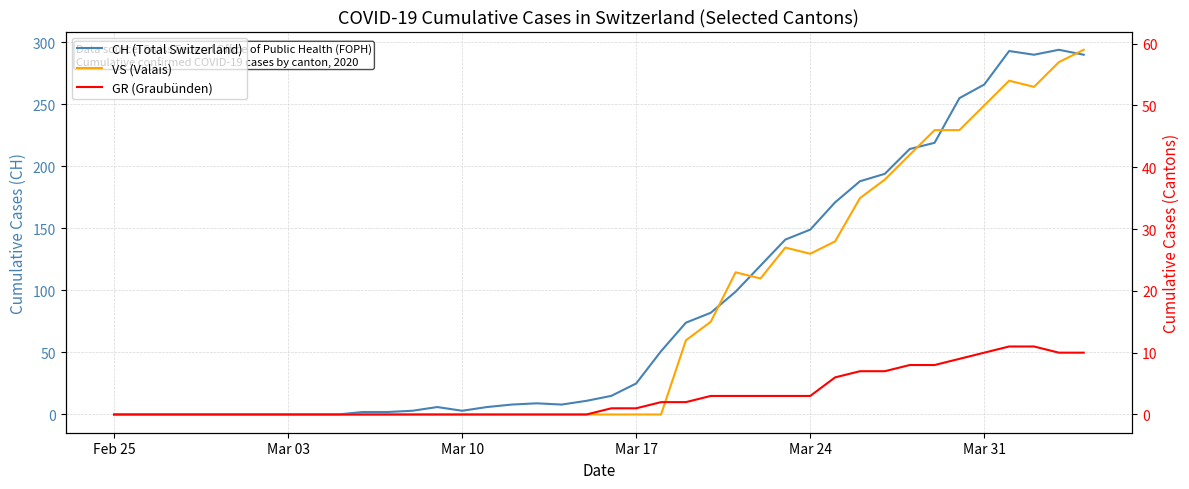

Reading right to left, list all the values displayed in this chart.

CH (Total Switzerland): 290	294	290	293	266	255	219	214	194	188	171	149	141	120	99	82	74	51	25	15	11	8	9	8	6	3	6	3	2	2	0	0	0	0	0	0	0	0	0	0
VS (Valais): 59	57	53	54	50	46	46	42	38	35	28	26	27	22	23	15	12	0	0	0	0	0	0	0	0	0	0	0	0	0	0	0	0	0	0	0	0	0	0	0
GR (Graubünden): 10	10	11	11	10	9	8	8	7	7	6	3	3	3	3	3	2	2	1	1	0	0	0	0	0	0	0	0	0	0	0	0	0	0	0	0	0	0	0	0